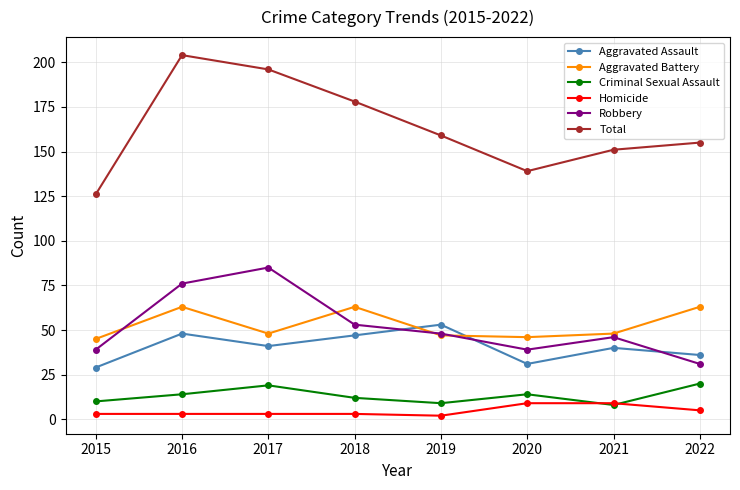

True or false: Aggravated Battery has more than 1 points higher than both neighbors.

True